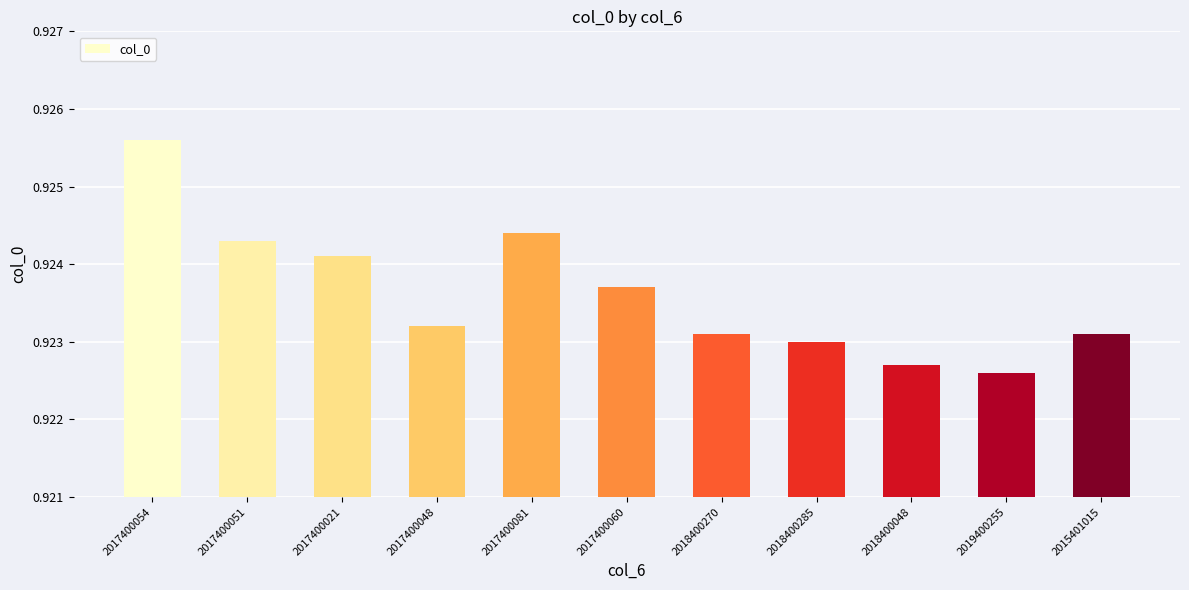

How many series are shown in this chart?

1